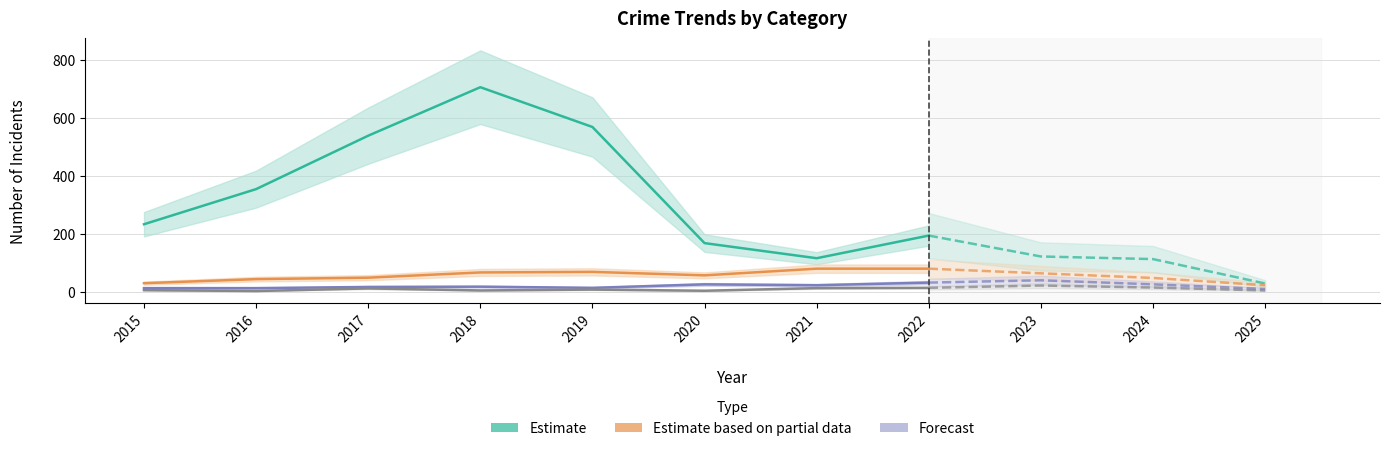

The value of Aggravated Battery at 2019 is 23. True or false?

False